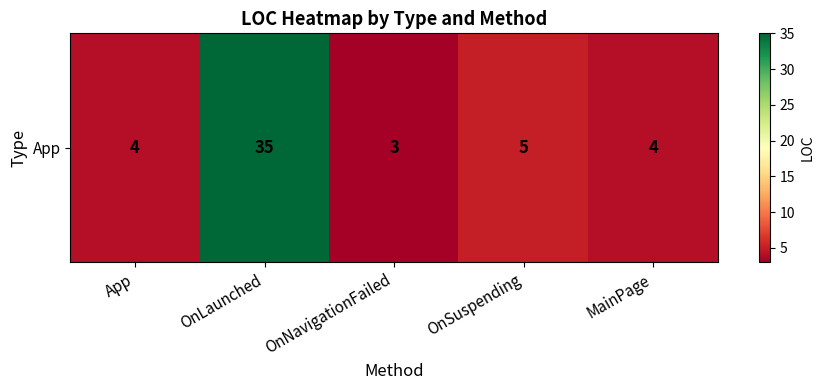

How many values exceed 4?

2